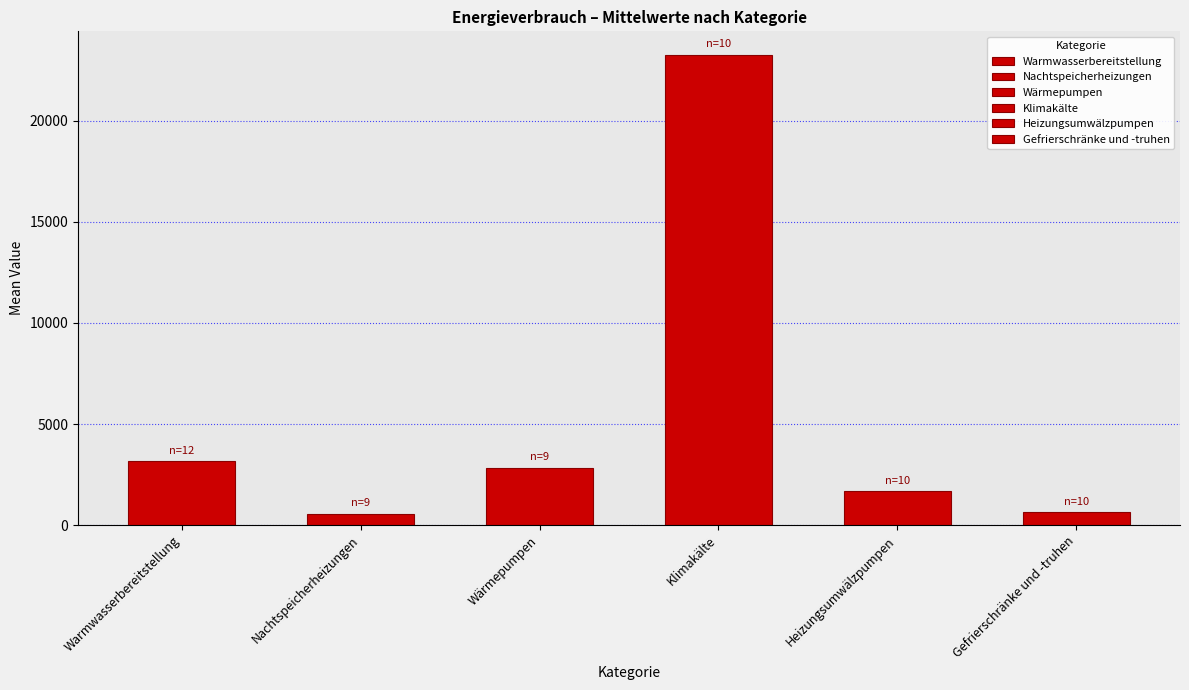

Which has a higher value, count or mean?

mean